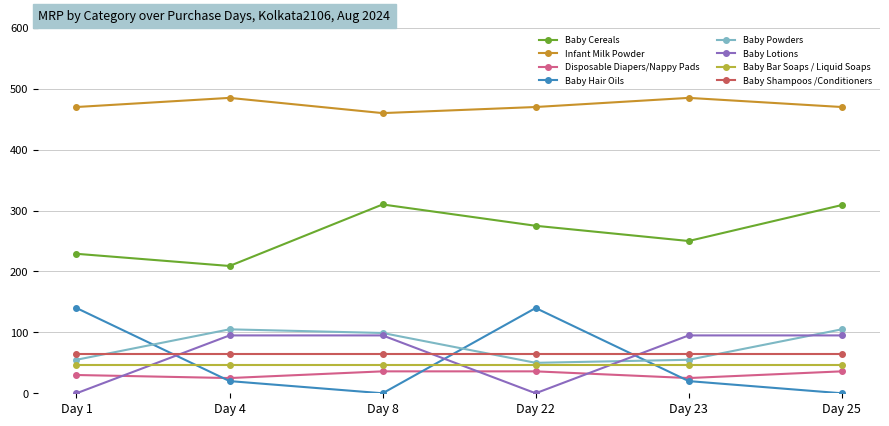

The value of Infant Milk Powder at Day 8 is 631. True or false?

False